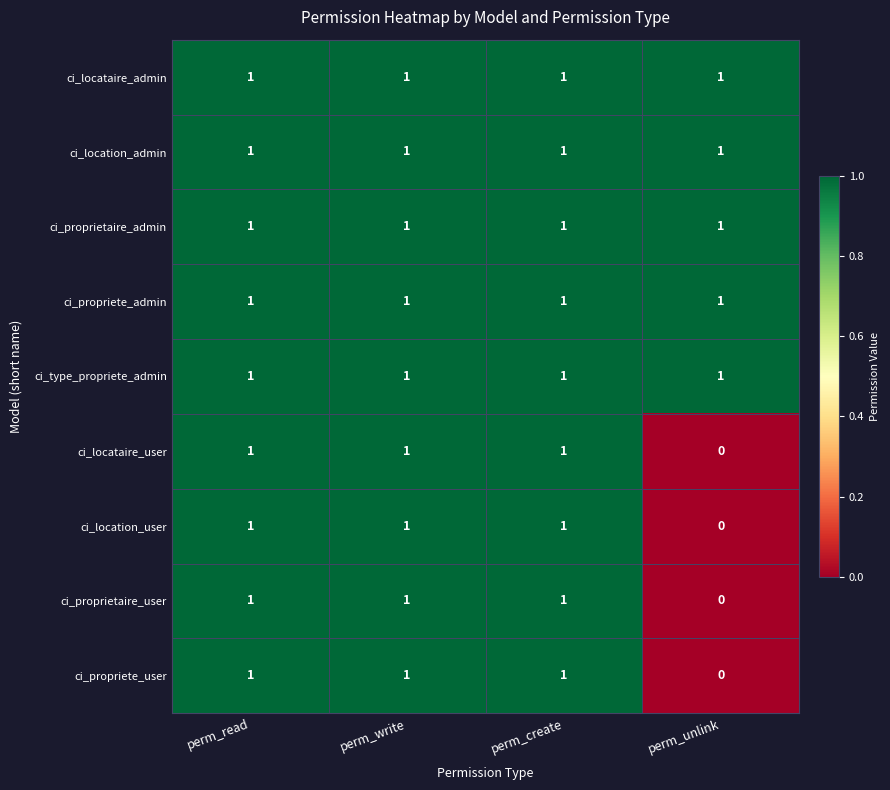

Which category has the lowest value across all series?

perm_unlink